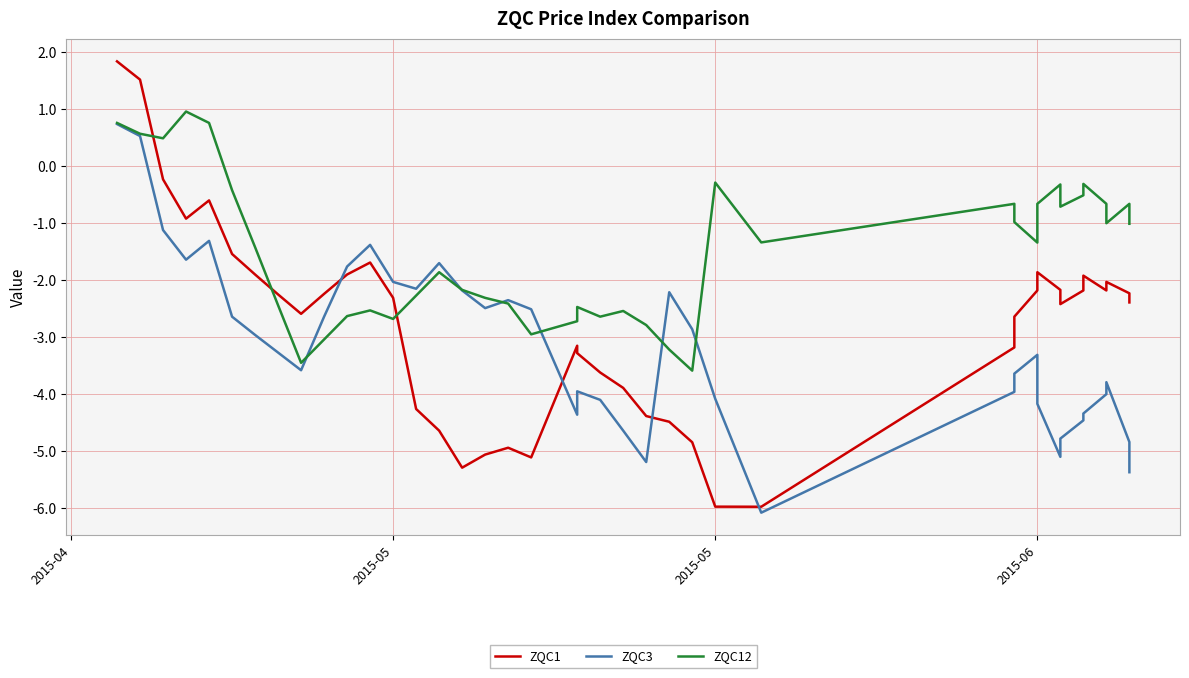

What is the maximum value shown in the chart?

1.8